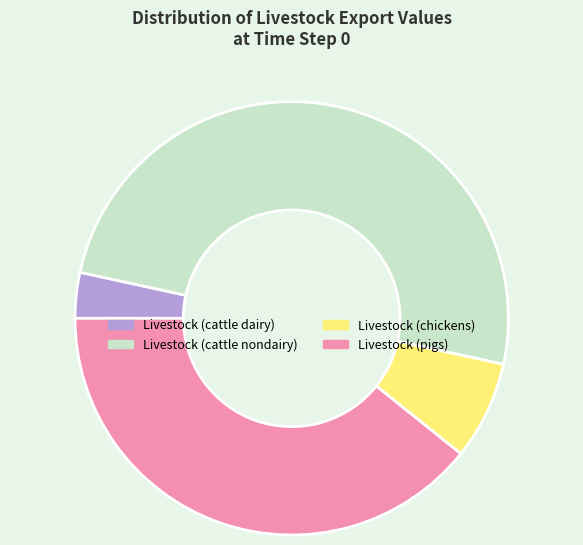

Rank the categories by value from highest to lowest.

Livestock (cattle nondairy), Livestock (pigs), Livestock (chickens), Livestock (cattle dairy)